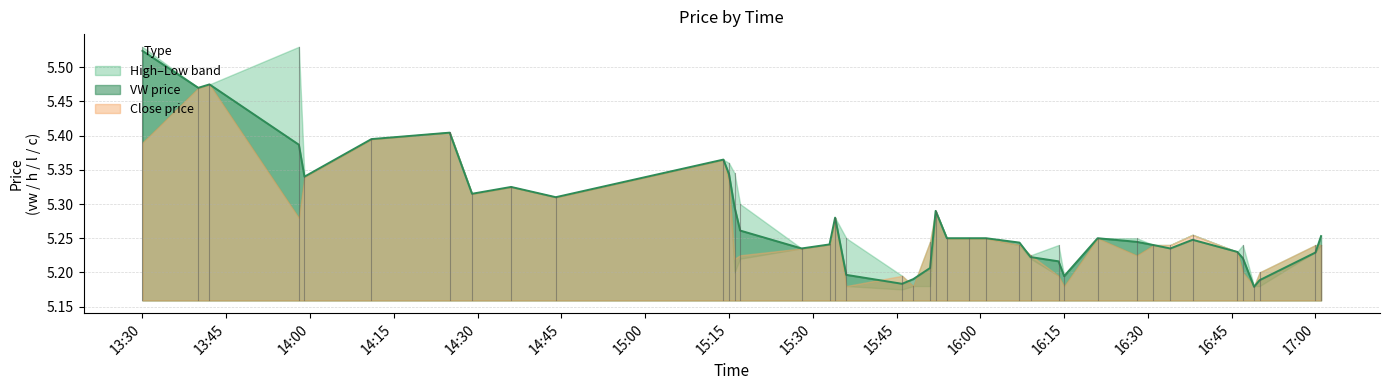

What is the maximum value shown in the chart?

5.5